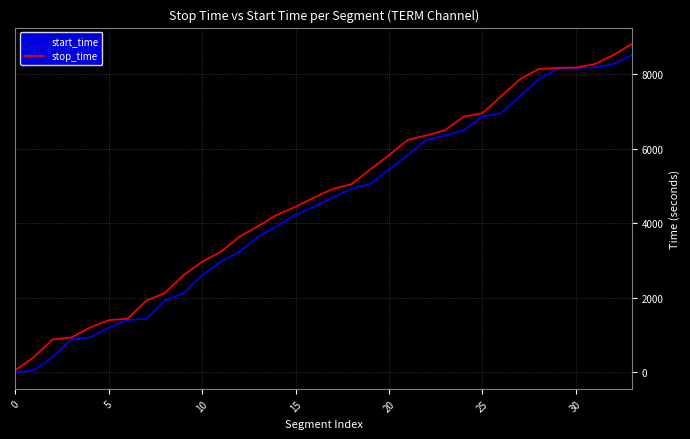

What is the maximum value for start_time?

8515